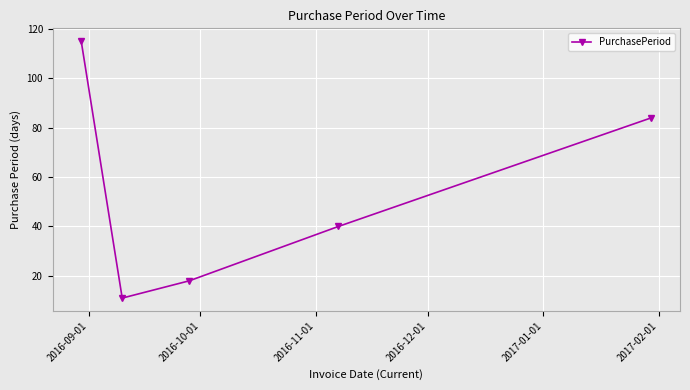

What is the sum of all values?

268